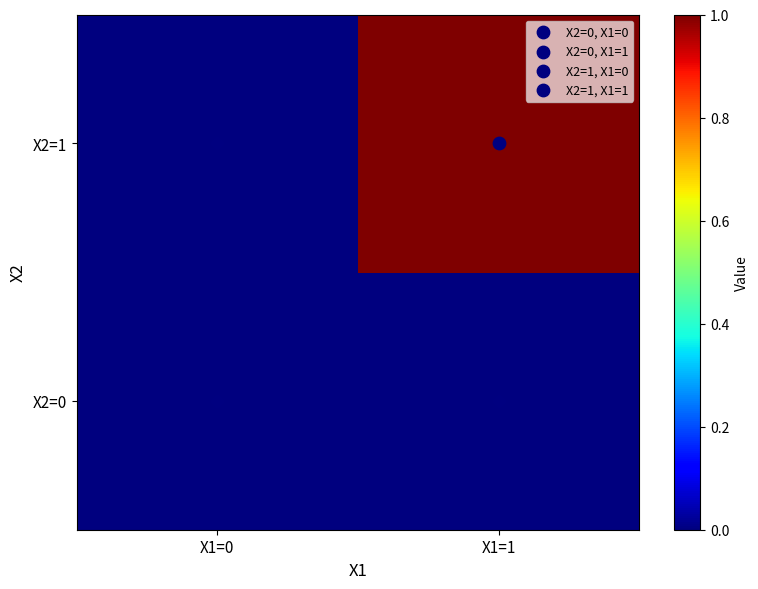

At which category is the sum across all series the highest?

X1=1